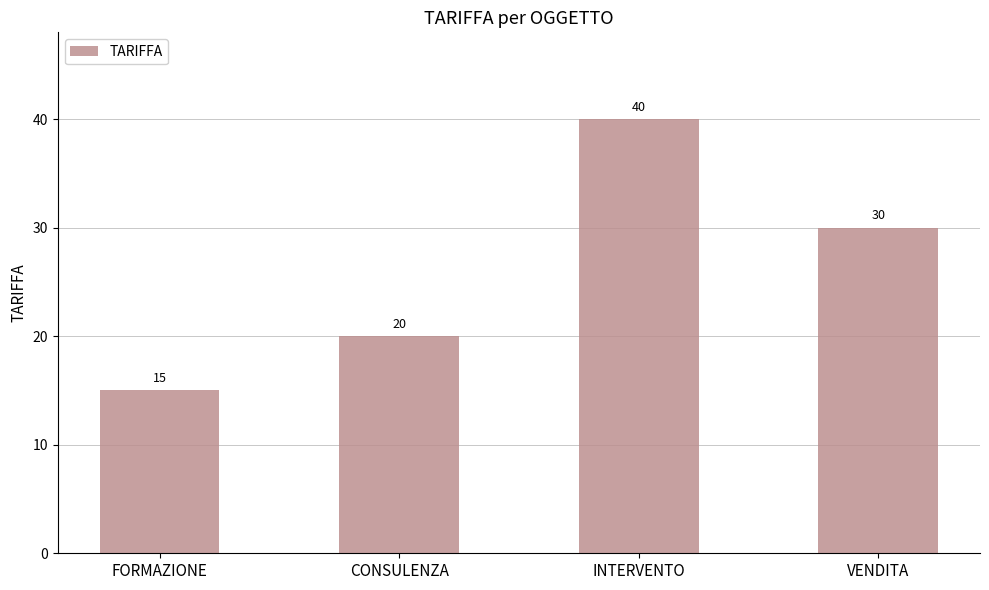

What position from the right is FORMAZIONE?

4